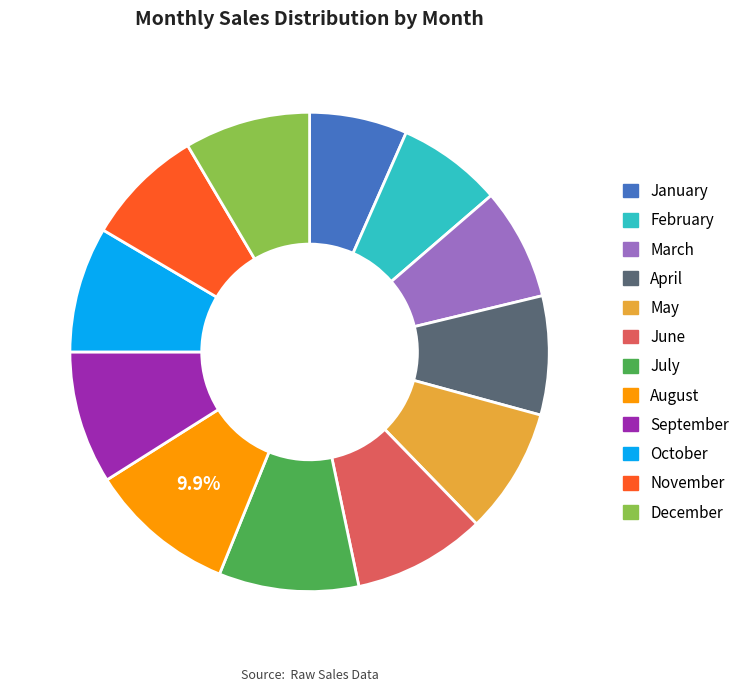

To the nearest percent, what percentage of the pie is September?

9%